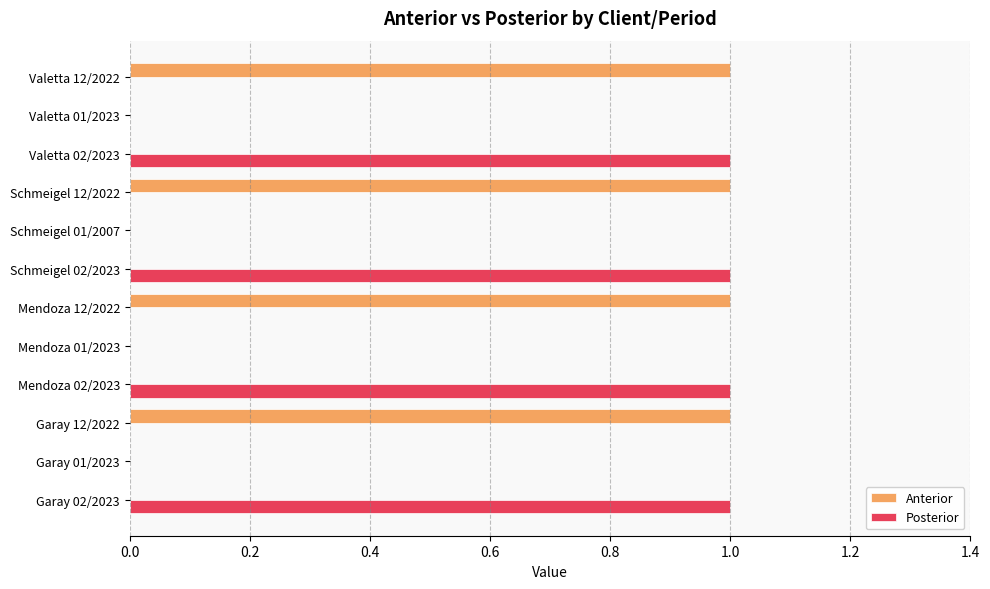

Is the value of Anterior at Mendoza 02/2023 greater than the value of Posterior at Valetta 02/2023?

No